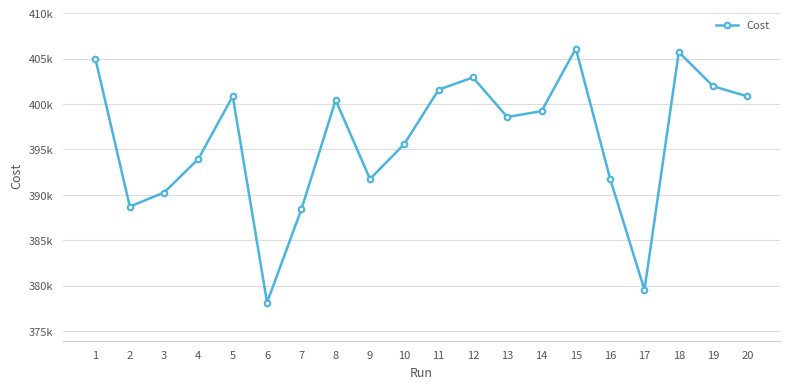

Does the chart have visible grid lines?

Yes